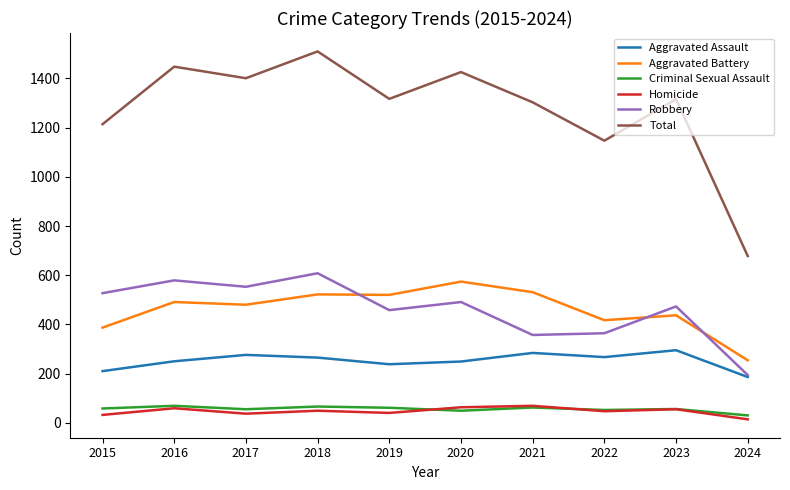

Which category has the lowest value in the Total series?

2024